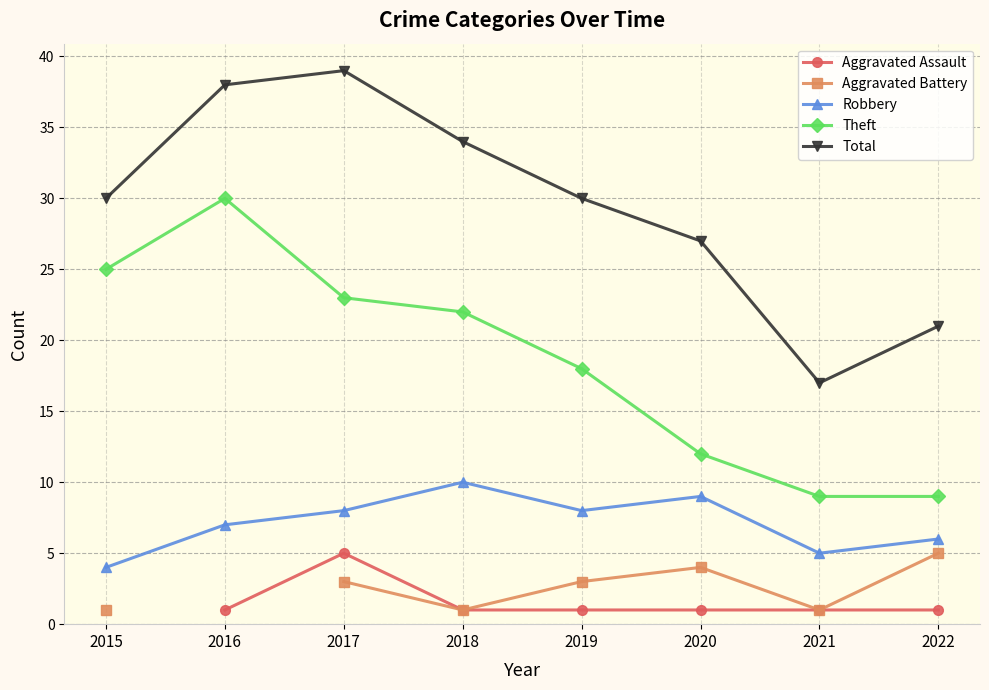

True or false: Theft has a value of 44.3 at 2016.

False